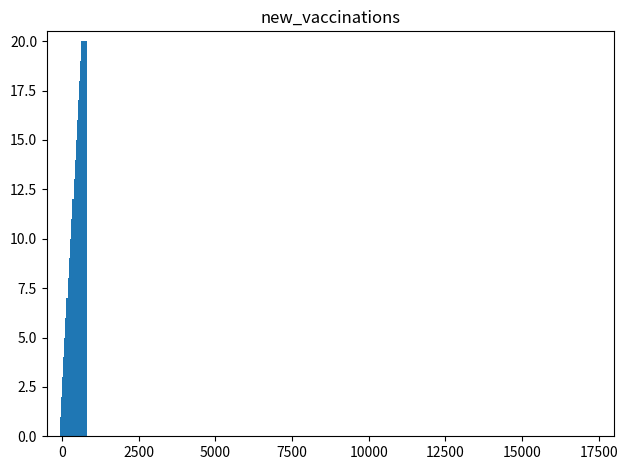

What is the difference between the maximum and minimum values?

19